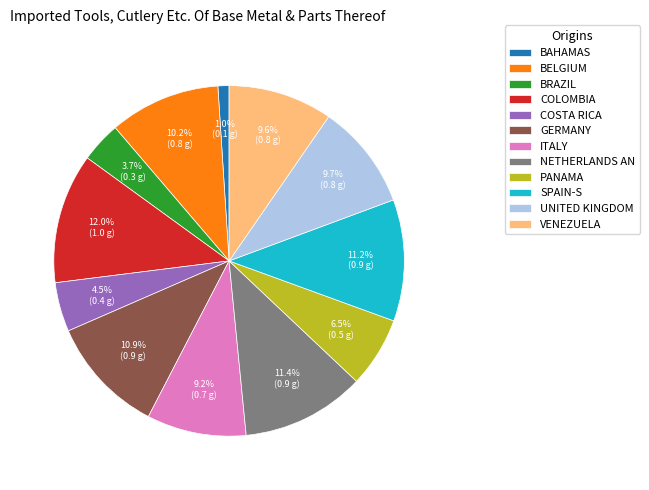

How many segments does this pie chart have?

12